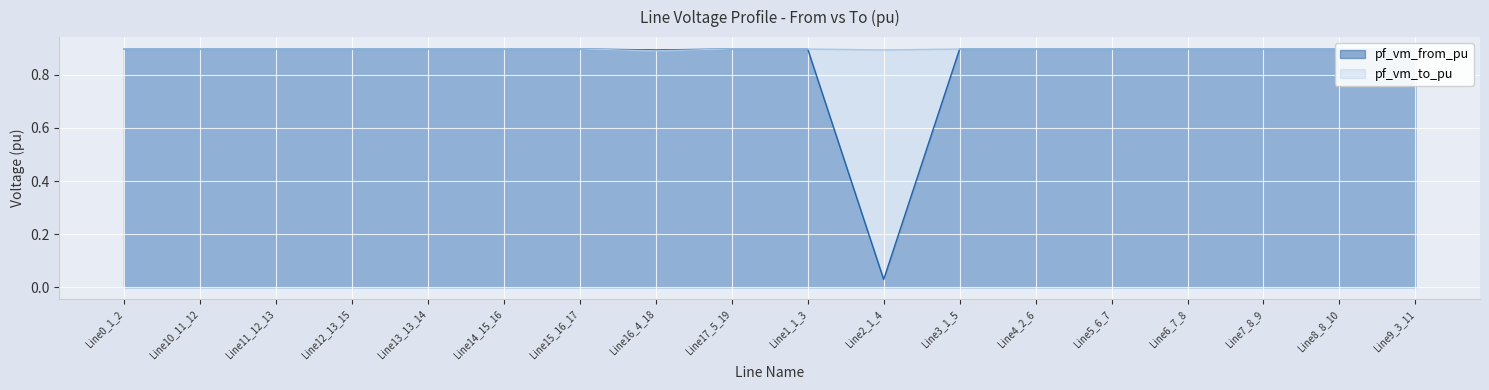

True or false: pf_vm_to_pu has more than 0 interior local peaks.

True